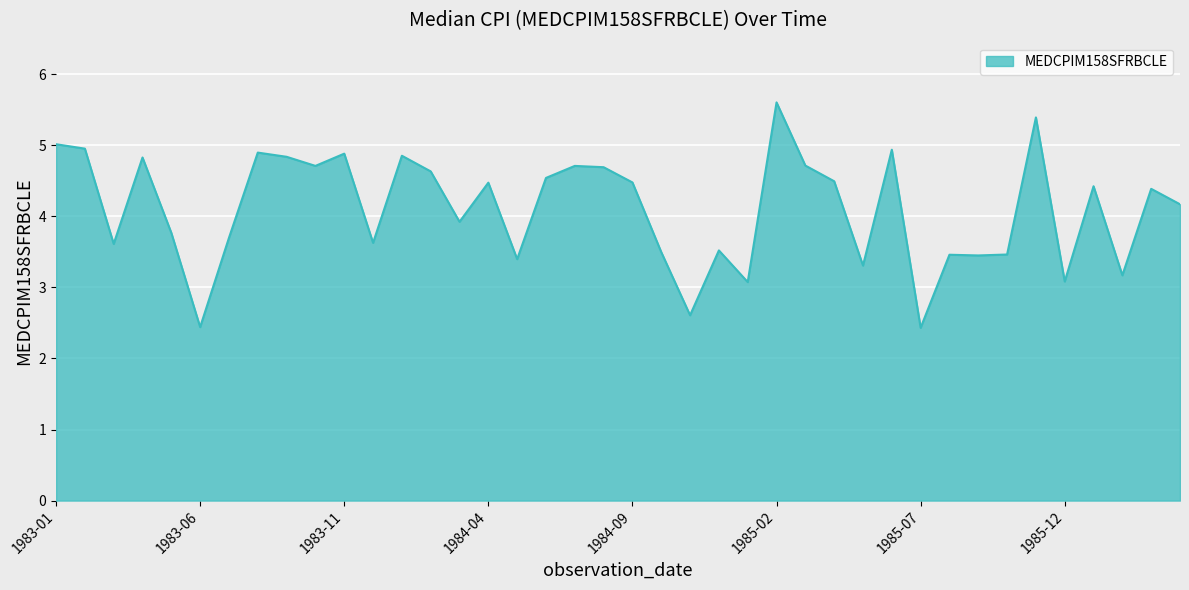

What is the smallest value displayed?

2.4